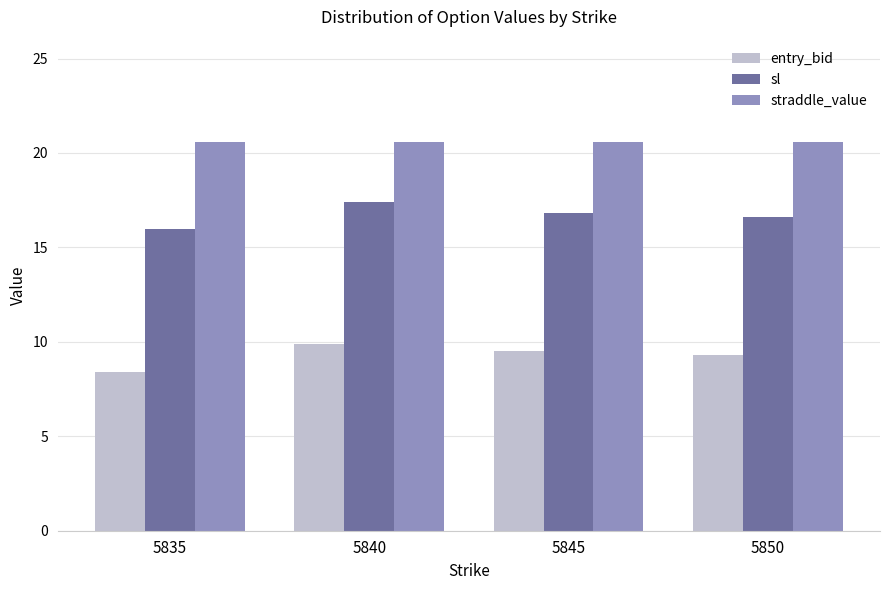

Which series has the largest range (max minus min)?

entry_bid